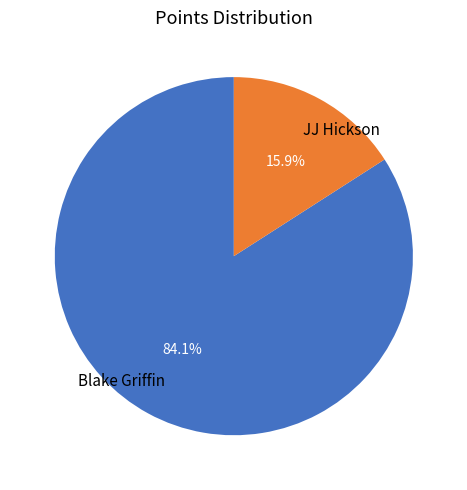

Is it true that JJ Hickson is 16% of the pie?

True